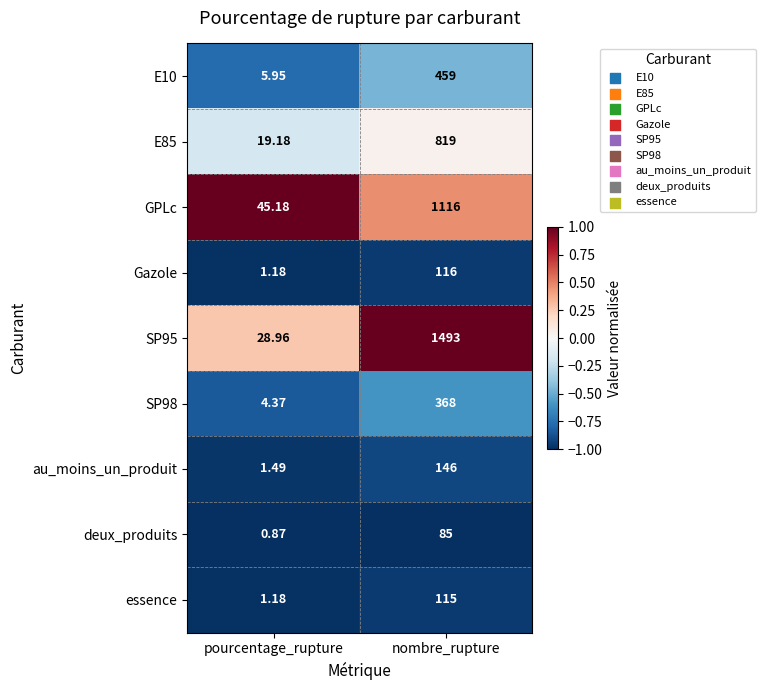

Which category has the highest value in the SP98 series?

nombre_rupture